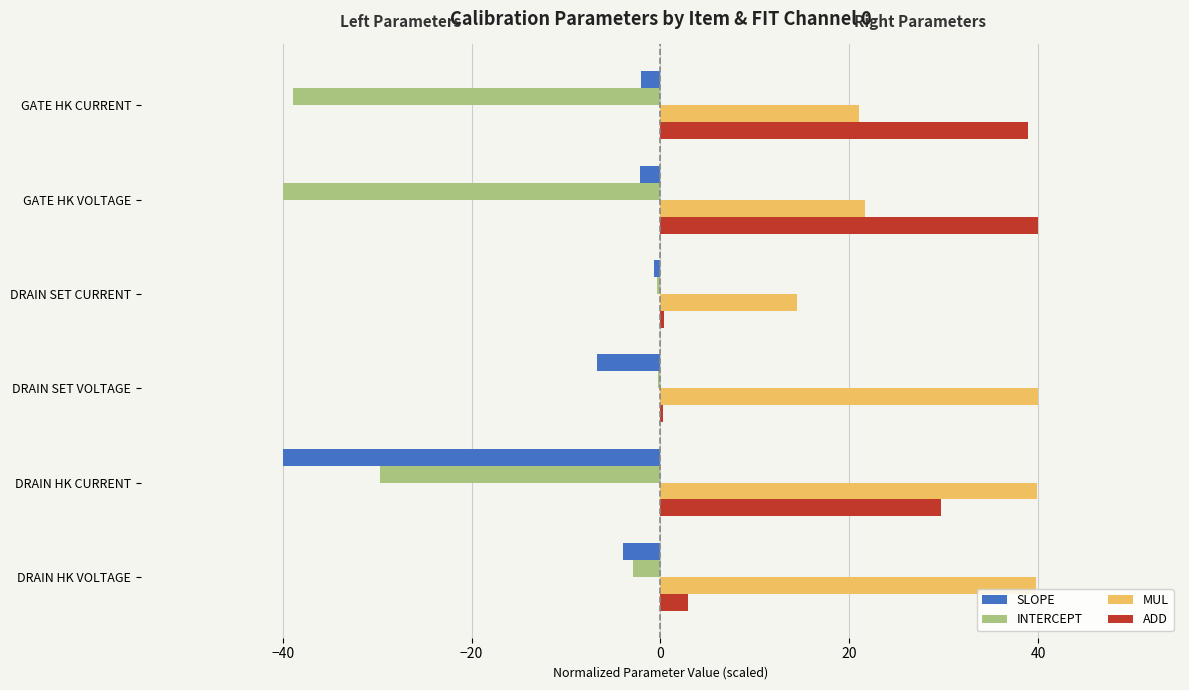

Is the value of ADD at DRAIN HK VOLTAGE greater than the value of SLOPE at GATE HK VOLTAGE?

Yes